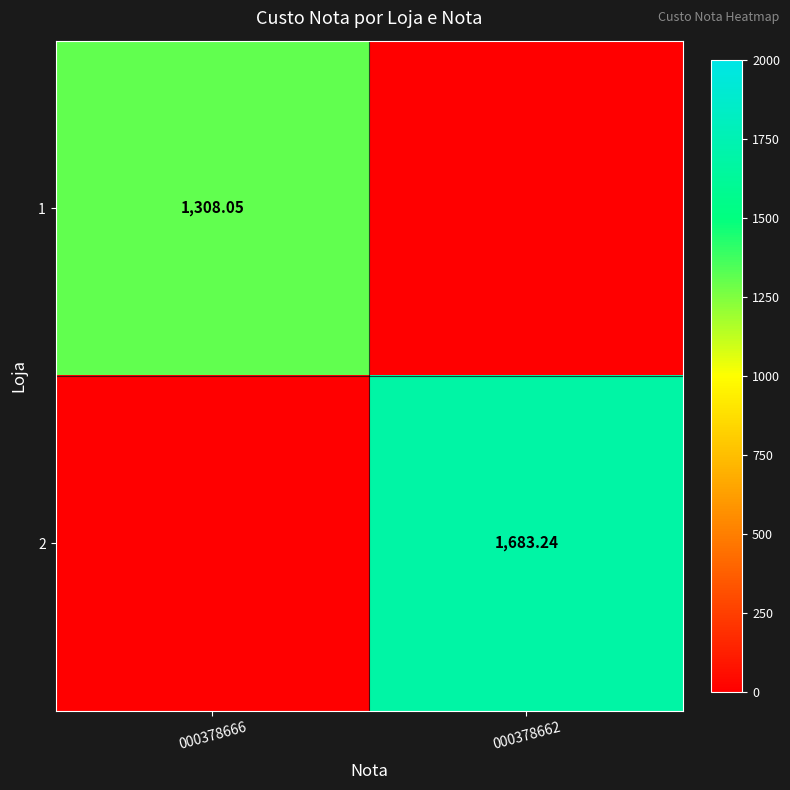

Is the value of 1 at 000378666 greater than the value of 2 at 000378662?

No